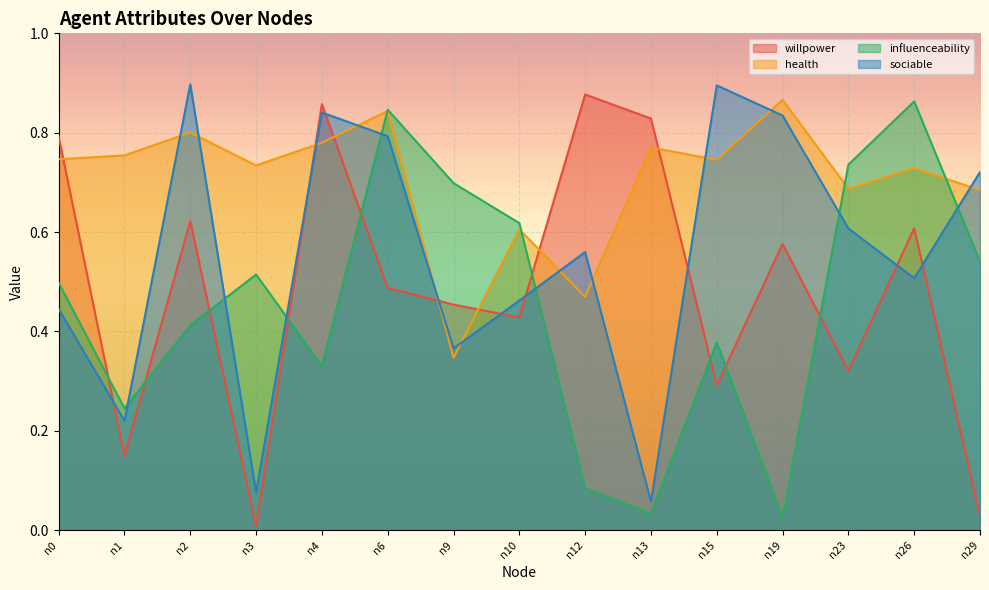

After their last crossing, which series has the higher values: willpower or sociable?

sociable